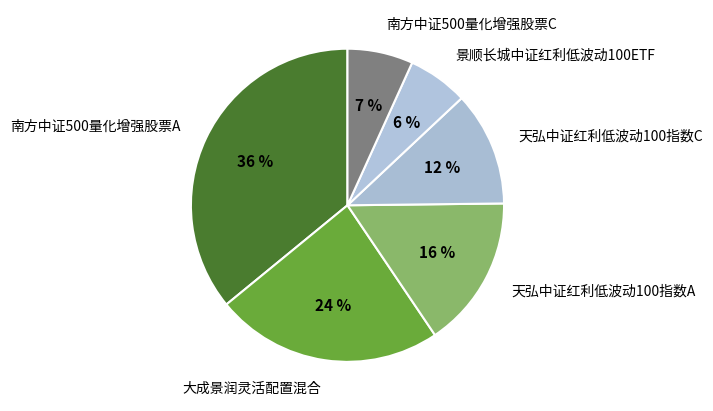

Is there any slice that represents more than half of the pie?

No